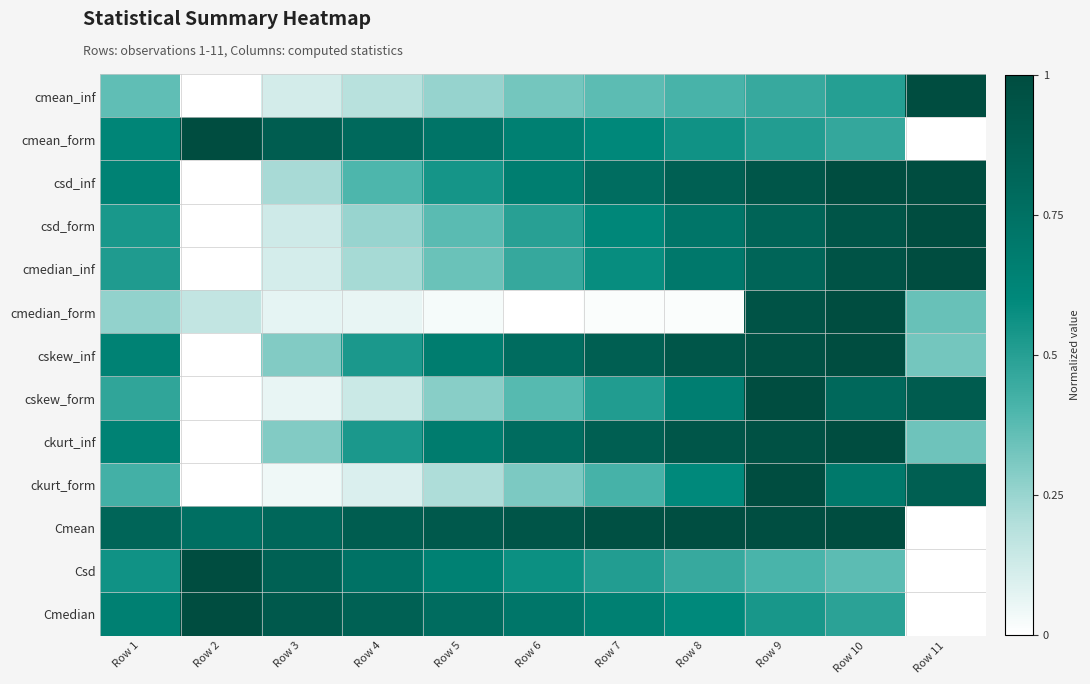

Reading left to right, what are all the values shown in this chart?

cmean_inf: Row 1=0.4	Row 2=0.0	Row 3=0.1	Row 4=0.2	Row 5=0.3	Row 6=0.3	Row 7=0.4	Row 8=0.4	Row 9=0.5	Row 10=0.5	Row 11=1.0
cmean_form: Row 1=0.6	Row 2=1.0	Row 3=0.9	Row 4=0.8	Row 5=0.7	Row 6=0.7	Row 7=0.6	Row 8=0.6	Row 9=0.5	Row 10=0.5	Row 11=0.0
csd_inf: Row 1=0.6	Row 2=0.0	Row 3=0.2	Row 4=0.4	Row 5=0.5	Row 6=0.7	Row 7=0.8	Row 8=0.9	Row 9=0.9	Row 10=1.0	Row 11=1.0
csd_form: Row 1=0.5	Row 2=0.0	Row 3=0.1	Row 4=0.3	Row 5=0.4	Row 6=0.5	Row 7=0.6	Row 8=0.7	Row 9=0.8	Row 10=0.9	Row 11=1.0
cmedian_inf: Row 1=0.5	Row 2=0.0	Row 3=0.1	Row 4=0.2	Row 5=0.3	Row 6=0.5	Row 7=0.6	Row 8=0.7	Row 9=0.8	Row 10=0.9	Row 11=1.0
cmedian_form: Row 1=0.3	Row 2=0.2	Row 3=0.1	Row 4=0.1	Row 5=0.0	Row 6=0.0	Row 7=0.0	Row 8=0.0	Row 9=0.9	Row 10=1.0	Row 11=0.3
cskew_inf: Row 1=0.6	Row 2=0.0	Row 3=0.3	Row 4=0.5	Row 5=0.7	Row 6=0.8	Row 7=0.9	Row 8=0.9	Row 9=1.0	Row 10=1.0	Row 11=0.3
cskew_form: Row 1=0.5	Row 2=0.0	Row 3=0.1	Row 4=0.1	Row 5=0.3	Row 6=0.4	Row 7=0.5	Row 8=0.7	Row 9=1.0	Row 10=0.8	Row 11=0.9
ckurt_inf: Row 1=0.6	Row 2=0.0	Row 3=0.3	Row 4=0.5	Row 5=0.7	Row 6=0.8	Row 7=0.9	Row 8=0.9	Row 9=1.0	Row 10=1.0	Row 11=0.3
ckurt_form: Row 1=0.4	Row 2=0.0	Row 3=0.0	Row 4=0.1	Row 5=0.2	Row 6=0.3	Row 7=0.4	Row 8=0.6	Row 9=1.0	Row 10=0.7	Row 11=0.9
Cmean: Row 1=0.8	Row 2=0.8	Row 3=0.8	Row 4=0.9	Row 5=0.9	Row 6=0.9	Row 7=1.0	Row 8=1.0	Row 9=1.0	Row 10=1.0	Row 11=0.0
Csd: Row 1=0.6	Row 2=1.0	Row 3=0.8	Row 4=0.7	Row 5=0.6	Row 6=0.6	Row 7=0.5	Row 8=0.5	Row 9=0.4	Row 10=0.4	Row 11=0.0
Cmedian: Row 1=0.7	Row 2=1.0	Row 3=0.9	Row 4=0.8	Row 5=0.8	Row 6=0.7	Row 7=0.7	Row 8=0.6	Row 9=0.5	Row 10=0.5	Row 11=0.0